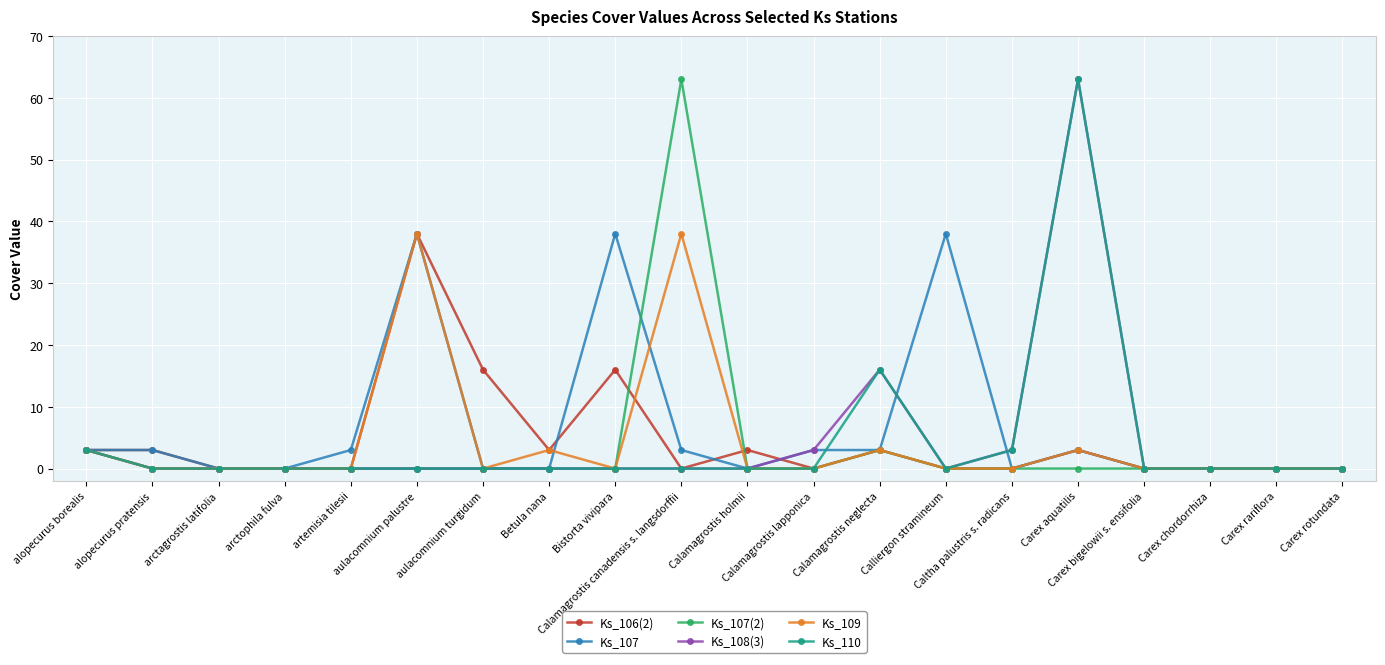

True or false: Ks_107 has more than 0 points higher than both neighbors.

True